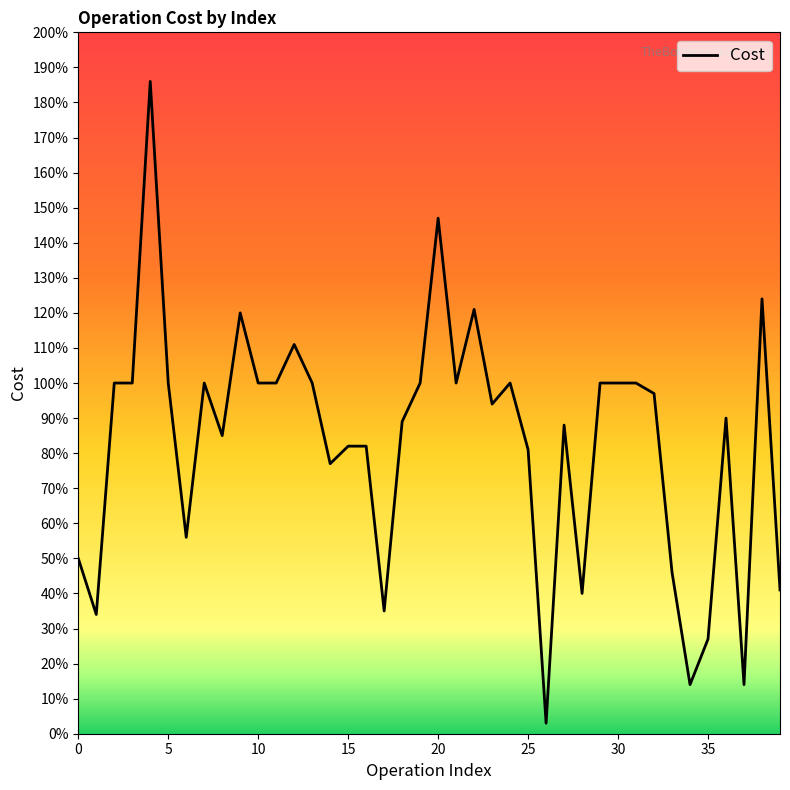

Reading right to left, transcribe all the data shown in this chart.

39=0.4	38=1.2	37=0.1	36=0.9	35=0.3	34=0.1	33=0.5	32=1.0	31=1.0	30=1.0	29=1.0	28=0.4	27=0.9	26=0.0	25=0.8	24=1.0	23=0.9	22=1.2	21=1.0	20=1.5	19=1.0	18=0.9	17=0.3	16=0.8	15=0.8	14=0.8	13=1.0	12=1.1	11=1.0	10=1.0	9=1.2	8=0.8	7=1.0	6=0.6	5=1.0	4=1.9	3=1.0	2=1.0	1=0.3	0=0.5